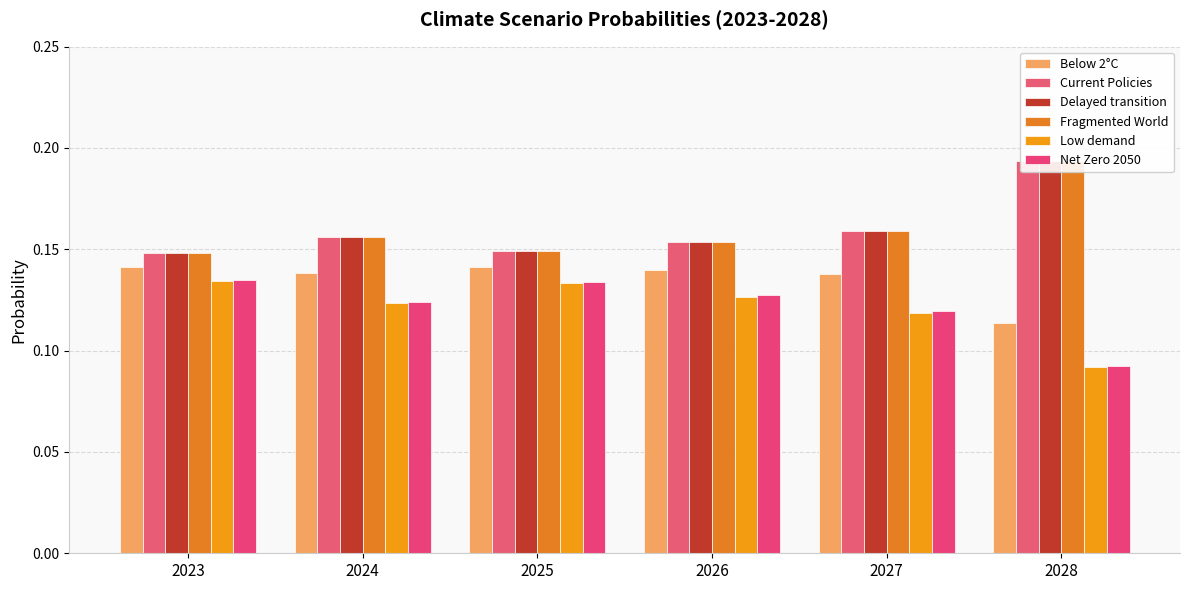

Reading left to right, list all the values displayed in this chart.

Below 2°C: 0.1	0.1	0.1	0.1	0.1	0.1
Current Policies: 0.1	0.2	0.1	0.2	0.2	0.2
Delayed transition: 0.1	0.2	0.1	0.2	0.2	0.2
Fragmented World: 0.1	0.2	0.1	0.2	0.2	0.2
Low demand: 0.1	0.1	0.1	0.1	0.1	0.1
Net Zero 2050: 0.1	0.1	0.1	0.1	0.1	0.1